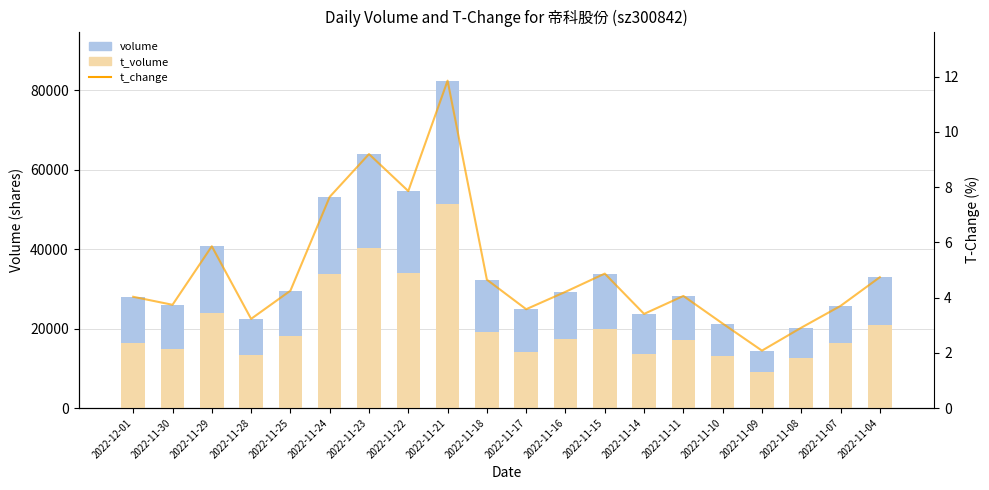

What is the total value across all series at 2022-12-01?

44375